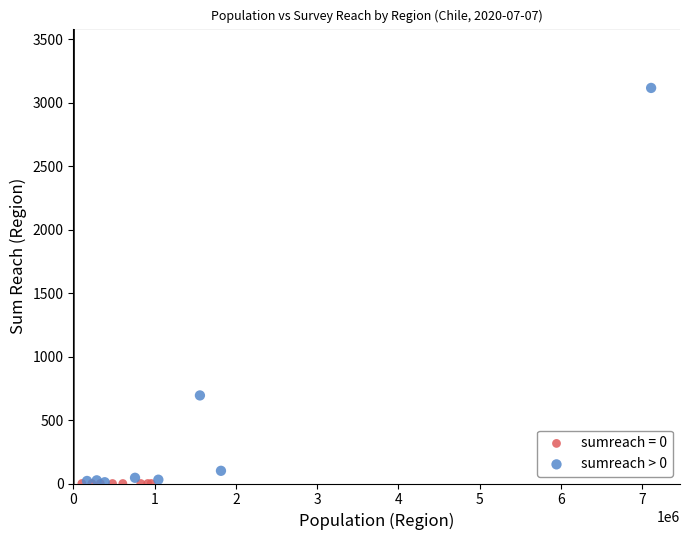

Which series reaches the maximum Y coordinate?

sumreach > 0